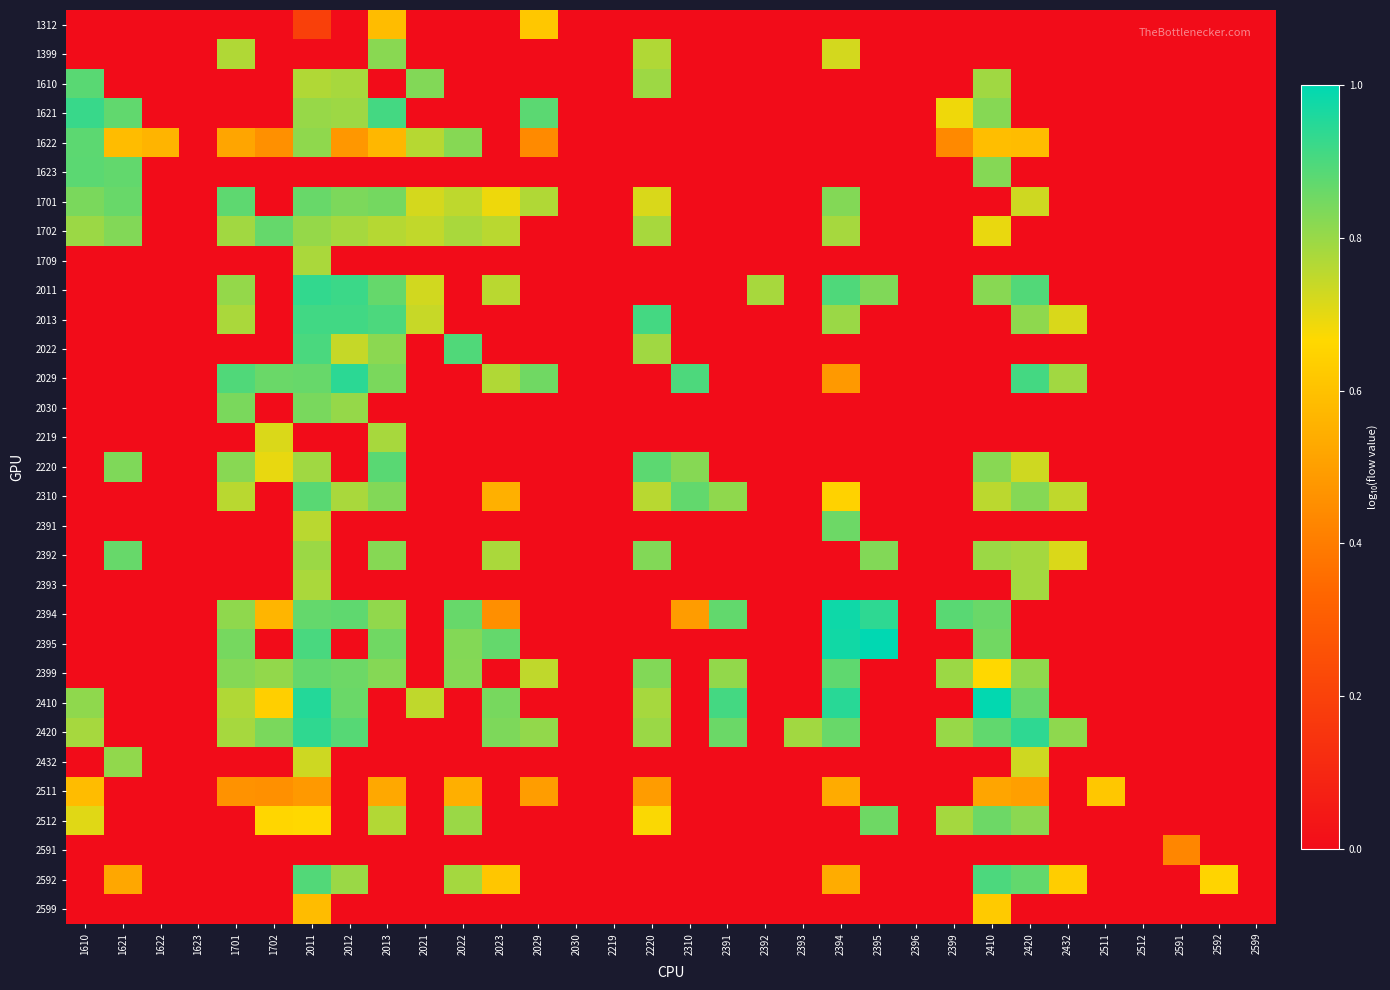

Reading left to right, list all the values displayed in this chart.

1312: 1610=0.0	1621=0.0	1622=0.0	1623=0.0	1701=0.0	1702=0.0	2011=0.2	2012=0.0	2013=0.6	2021=0.0	2022=0.0	2023=0.0	2029=0.6	2030=0.0	2219=0.0	2220=0.0	2310=0.0	2391=0.0	2392=0.0	2393=0.0	2394=0.0	2395=0.0	2396=0.0	2399=0.0	2410=0.0	2420=0.0	2432=0.0	2511=0.0	2512=0.0	2591=0.0	2592=0.0	2599=0.0
1399: 1610=0.0	1621=0.0	1622=0.0	1623=0.0	1701=0.8	1702=0.0	2011=0.0	2012=0.0	2013=0.8	2021=0.0	2022=0.0	2023=0.0	2029=0.0	2030=0.0	2219=0.0	2220=0.8	2310=0.0	2391=0.0	2392=0.0	2393=0.0	2394=0.7	2395=0.0	2396=0.0	2399=0.0	2410=0.0	2420=0.0	2432=0.0	2511=0.0	2512=0.0	2591=0.0	2592=0.0	2599=0.0
1610: 1610=0.9	1621=0.0	1622=0.0	1623=0.0	1701=0.0	1702=0.0	2011=0.8	2012=0.8	2013=0.0	2021=0.8	2022=0.0	2023=0.0	2029=0.0	2030=0.0	2219=0.0	2220=0.8	2310=0.0	2391=0.0	2392=0.0	2393=0.0	2394=0.0	2395=0.0	2396=0.0	2399=0.0	2410=0.8	2420=0.0	2432=0.0	2511=0.0	2512=0.0	2591=0.0	2592=0.0	2599=0.0
1621: 1610=0.9	1621=0.9	1622=0.0	1623=0.0	1701=0.0	1702=0.0	2011=0.8	2012=0.8	2013=0.9	2021=0.0	2022=0.0	2023=0.0	2029=0.9	2030=0.0	2219=0.0	2220=0.0	2310=0.0	2391=0.0	2392=0.0	2393=0.0	2394=0.0	2395=0.0	2396=0.0	2399=0.7	2410=0.8	2420=0.0	2432=0.0	2511=0.0	2512=0.0	2591=0.0	2592=0.0	2599=0.0
1622: 1610=0.9	1621=0.6	1622=0.6	1623=0.0	1701=0.5	1702=0.5	2011=0.8	2012=0.5	2013=0.6	2021=0.8	2022=0.8	2023=0.0	2029=0.4	2030=0.0	2219=0.0	2220=0.0	2310=0.0	2391=0.0	2392=0.0	2393=0.0	2394=0.0	2395=0.0	2396=0.0	2399=0.4	2410=0.6	2420=0.6	2432=0.0	2511=0.0	2512=0.0	2591=0.0	2592=0.0	2599=0.0
1623: 1610=0.9	1621=0.9	1622=0.0	1623=0.0	1701=0.0	1702=0.0	2011=0.0	2012=0.0	2013=0.0	2021=0.0	2022=0.0	2023=0.0	2029=0.0	2030=0.0	2219=0.0	2220=0.0	2310=0.0	2391=0.0	2392=0.0	2393=0.0	2394=0.0	2395=0.0	2396=0.0	2399=0.0	2410=0.8	2420=0.0	2432=0.0	2511=0.0	2512=0.0	2591=0.0	2592=0.0	2599=0.0
1701: 1610=0.8	1621=0.9	1622=0.0	1623=0.0	1701=0.9	1702=0.0	2011=0.9	2012=0.8	2013=0.8	2021=0.7	2022=0.8	2023=0.7	2029=0.8	2030=0.0	2219=0.0	2220=0.7	2310=0.0	2391=0.0	2392=0.0	2393=0.0	2394=0.8	2395=0.0	2396=0.0	2399=0.0	2410=0.0	2420=0.7	2432=0.0	2511=0.0	2512=0.0	2591=0.0	2592=0.0	2599=0.0
1702: 1610=0.8	1621=0.8	1622=0.0	1623=0.0	1701=0.8	1702=0.9	2011=0.8	2012=0.8	2013=0.8	2021=0.7	2022=0.8	2023=0.8	2029=0.0	2030=0.0	2219=0.0	2220=0.8	2310=0.0	2391=0.0	2392=0.0	2393=0.0	2394=0.8	2395=0.0	2396=0.0	2399=0.0	2410=0.7	2420=0.0	2432=0.0	2511=0.0	2512=0.0	2591=0.0	2592=0.0	2599=0.0
1709: 1610=0.0	1621=0.0	1622=0.0	1623=0.0	1701=0.0	1702=0.0	2011=0.8	2012=0.0	2013=0.0	2021=0.0	2022=0.0	2023=0.0	2029=0.0	2030=0.0	2219=0.0	2220=0.0	2310=0.0	2391=0.0	2392=0.0	2393=0.0	2394=0.0	2395=0.0	2396=0.0	2399=0.0	2410=0.0	2420=0.0	2432=0.0	2511=0.0	2512=0.0	2591=0.0	2592=0.0	2599=0.0
2011: 1610=0.0	1621=0.0	1622=0.0	1623=0.0	1701=0.8	1702=0.0	2011=0.9	2012=0.9	2013=0.9	2021=0.7	2022=0.0	2023=0.8	2029=0.0	2030=0.0	2219=0.0	2220=0.0	2310=0.0	2391=0.0	2392=0.8	2393=0.0	2394=0.9	2395=0.8	2396=0.0	2399=0.0	2410=0.8	2420=0.9	2432=0.0	2511=0.0	2512=0.0	2591=0.0	2592=0.0	2599=0.0
2013: 1610=0.0	1621=0.0	1622=0.0	1623=0.0	1701=0.8	1702=0.0	2011=0.9	2012=0.9	2013=0.9	2021=0.7	2022=0.0	2023=0.0	2029=0.0	2030=0.0	2219=0.0	2220=0.9	2310=0.0	2391=0.0	2392=0.0	2393=0.0	2394=0.8	2395=0.0	2396=0.0	2399=0.0	2410=0.0	2420=0.8	2432=0.7	2511=0.0	2512=0.0	2591=0.0	2592=0.0	2599=0.0
2022: 1610=0.0	1621=0.0	1622=0.0	1623=0.0	1701=0.0	1702=0.0	2011=0.9	2012=0.7	2013=0.8	2021=0.0	2022=0.9	2023=0.0	2029=0.0	2030=0.0	2219=0.0	2220=0.8	2310=0.0	2391=0.0	2392=0.0	2393=0.0	2394=0.0	2395=0.0	2396=0.0	2399=0.0	2410=0.0	2420=0.0	2432=0.0	2511=0.0	2512=0.0	2591=0.0	2592=0.0	2599=0.0
2029: 1610=0.0	1621=0.0	1622=0.0	1623=0.0	1701=0.9	1702=0.9	2011=0.9	2012=0.9	2013=0.8	2021=0.0	2022=0.0	2023=0.8	2029=0.9	2030=0.0	2219=0.0	2220=0.0	2310=0.9	2391=0.0	2392=0.0	2393=0.0	2394=0.5	2395=0.0	2396=0.0	2399=0.0	2410=0.0	2420=0.9	2432=0.8	2511=0.0	2512=0.0	2591=0.0	2592=0.0	2599=0.0
2030: 1610=0.0	1621=0.0	1622=0.0	1623=0.0	1701=0.8	1702=0.0	2011=0.8	2012=0.8	2013=0.0	2021=0.0	2022=0.0	2023=0.0	2029=0.0	2030=0.0	2219=0.0	2220=0.0	2310=0.0	2391=0.0	2392=0.0	2393=0.0	2394=0.0	2395=0.0	2396=0.0	2399=0.0	2410=0.0	2420=0.0	2432=0.0	2511=0.0	2512=0.0	2591=0.0	2592=0.0	2599=0.0
2219: 1610=0.0	1621=0.0	1622=0.0	1623=0.0	1701=0.0	1702=0.7	2011=0.0	2012=0.0	2013=0.8	2021=0.0	2022=0.0	2023=0.0	2029=0.0	2030=0.0	2219=0.0	2220=0.0	2310=0.0	2391=0.0	2392=0.0	2393=0.0	2394=0.0	2395=0.0	2396=0.0	2399=0.0	2410=0.0	2420=0.0	2432=0.0	2511=0.0	2512=0.0	2591=0.0	2592=0.0	2599=0.0
2220: 1610=0.0	1621=0.8	1622=0.0	1623=0.0	1701=0.8	1702=0.7	2011=0.8	2012=0.0	2013=0.9	2021=0.0	2022=0.0	2023=0.0	2029=0.0	2030=0.0	2219=0.0	2220=0.9	2310=0.8	2391=0.0	2392=0.0	2393=0.0	2394=0.0	2395=0.0	2396=0.0	2399=0.0	2410=0.8	2420=0.7	2432=0.0	2511=0.0	2512=0.0	2591=0.0	2592=0.0	2599=0.0
2310: 1610=0.0	1621=0.0	1622=0.0	1623=0.0	1701=0.8	1702=0.0	2011=0.9	2012=0.8	2013=0.8	2021=0.0	2022=0.0	2023=0.6	2029=0.0	2030=0.0	2219=0.0	2220=0.8	2310=0.9	2391=0.8	2392=0.0	2393=0.0	2394=0.6	2395=0.0	2396=0.0	2399=0.0	2410=0.8	2420=0.8	2432=0.7	2511=0.0	2512=0.0	2591=0.0	2592=0.0	2599=0.0
2391: 1610=0.0	1621=0.0	1622=0.0	1623=0.0	1701=0.0	1702=0.0	2011=0.8	2012=0.0	2013=0.0	2021=0.0	2022=0.0	2023=0.0	2029=0.0	2030=0.0	2219=0.0	2220=0.0	2310=0.0	2391=0.0	2392=0.0	2393=0.0	2394=0.9	2395=0.0	2396=0.0	2399=0.0	2410=0.0	2420=0.0	2432=0.0	2511=0.0	2512=0.0	2591=0.0	2592=0.0	2599=0.0
2392: 1610=0.0	1621=0.9	1622=0.0	1623=0.0	1701=0.0	1702=0.0	2011=0.8	2012=0.0	2013=0.8	2021=0.0	2022=0.0	2023=0.8	2029=0.0	2030=0.0	2219=0.0	2220=0.8	2310=0.0	2391=0.0	2392=0.0	2393=0.0	2394=0.0	2395=0.8	2396=0.0	2399=0.0	2410=0.8	2420=0.8	2432=0.7	2511=0.0	2512=0.0	2591=0.0	2592=0.0	2599=0.0
2393: 1610=0.0	1621=0.0	1622=0.0	1623=0.0	1701=0.0	1702=0.0	2011=0.8	2012=0.0	2013=0.0	2021=0.0	2022=0.0	2023=0.0	2029=0.0	2030=0.0	2219=0.0	2220=0.0	2310=0.0	2391=0.0	2392=0.0	2393=0.0	2394=0.0	2395=0.0	2396=0.0	2399=0.0	2410=0.0	2420=0.8	2432=0.0	2511=0.0	2512=0.0	2591=0.0	2592=0.0	2599=0.0
2394: 1610=0.0	1621=0.0	1622=0.0	1623=0.0	1701=0.8	1702=0.6	2011=0.9	2012=0.9	2013=0.8	2021=0.0	2022=0.9	2023=0.5	2029=0.0	2030=0.0	2219=0.0	2220=0.0	2310=0.5	2391=0.9	2392=0.0	2393=0.0	2394=1.0	2395=0.9	2396=0.0	2399=0.9	2410=0.9	2420=0.0	2432=0.0	2511=0.0	2512=0.0	2591=0.0	2592=0.0	2599=0.0
2395: 1610=0.0	1621=0.0	1622=0.0	1623=0.0	1701=0.8	1702=0.0	2011=0.9	2012=0.0	2013=0.9	2021=0.0	2022=0.8	2023=0.9	2029=0.0	2030=0.0	2219=0.0	2220=0.0	2310=0.0	2391=0.0	2392=0.0	2393=0.0	2394=1.0	2395=1.0	2396=0.0	2399=0.0	2410=0.9	2420=0.0	2432=0.0	2511=0.0	2512=0.0	2591=0.0	2592=0.0	2599=0.0
2399: 1610=0.0	1621=0.0	1622=0.0	1623=0.0	1701=0.8	1702=0.8	2011=0.9	2012=0.9	2013=0.8	2021=0.0	2022=0.8	2023=0.0	2029=0.7	2030=0.0	2219=0.0	2220=0.8	2310=0.0	2391=0.8	2392=0.0	2393=0.0	2394=0.9	2395=0.0	2396=0.0	2399=0.8	2410=0.7	2420=0.8	2432=0.0	2511=0.0	2512=0.0	2591=0.0	2592=0.0	2599=0.0
2410: 1610=0.8	1621=0.0	1622=0.0	1623=0.0	1701=0.8	1702=0.6	2011=1.0	2012=0.9	2013=0.0	2021=0.7	2022=0.0	2023=0.8	2029=0.0	2030=0.0	2219=0.0	2220=0.8	2310=0.0	2391=0.9	2392=0.0	2393=0.0	2394=0.9	2395=0.0	2396=0.0	2399=0.0	2410=1.0	2420=0.9	2432=0.0	2511=0.0	2512=0.0	2591=0.0	2592=0.0	2599=0.0
2420: 1610=0.8	1621=0.0	1622=0.0	1623=0.0	1701=0.8	1702=0.8	2011=0.9	2012=0.9	2013=0.0	2021=0.0	2022=0.0	2023=0.8	2029=0.8	2030=0.0	2219=0.0	2220=0.8	2310=0.0	2391=0.9	2392=0.0	2393=0.8	2394=0.9	2395=0.0	2396=0.0	2399=0.8	2410=0.9	2420=0.9	2432=0.8	2511=0.0	2512=0.0	2591=0.0	2592=0.0	2599=0.0
2432: 1610=0.0	1621=0.8	1622=0.0	1623=0.0	1701=0.0	1702=0.0	2011=0.7	2012=0.0	2013=0.0	2021=0.0	2022=0.0	2023=0.0	2029=0.0	2030=0.0	2219=0.0	2220=0.0	2310=0.0	2391=0.0	2392=0.0	2393=0.0	2394=0.0	2395=0.0	2396=0.0	2399=0.0	2410=0.0	2420=0.7	2432=0.0	2511=0.0	2512=0.0	2591=0.0	2592=0.0	2599=0.0
2511: 1610=0.6	1621=0.0	1622=0.0	1623=0.0	1701=0.5	1702=0.5	2011=0.5	2012=0.0	2013=0.5	2021=0.0	2022=0.5	2023=0.0	2029=0.5	2030=0.0	2219=0.0	2220=0.5	2310=0.0	2391=0.0	2392=0.0	2393=0.0	2394=0.5	2395=0.0	2396=0.0	2399=0.0	2410=0.5	2420=0.5	2432=0.0	2511=0.6	2512=0.0	2591=0.0	2592=0.0	2599=0.0
2512: 1610=0.7	1621=0.0	1622=0.0	1623=0.0	1701=0.0	1702=0.7	2011=0.7	2012=0.0	2013=0.8	2021=0.0	2022=0.8	2023=0.0	2029=0.0	2030=0.0	2219=0.0	2220=0.7	2310=0.0	2391=0.0	2392=0.0	2393=0.0	2394=0.0	2395=0.9	2396=0.0	2399=0.8	2410=0.9	2420=0.8	2432=0.0	2511=0.0	2512=0.0	2591=0.0	2592=0.0	2599=0.0
2591: 1610=0.0	1621=0.0	1622=0.0	1623=0.0	1701=0.0	1702=0.0	2011=0.0	2012=0.0	2013=0.0	2021=0.0	2022=0.0	2023=0.0	2029=0.0	2030=0.0	2219=0.0	2220=0.0	2310=0.0	2391=0.0	2392=0.0	2393=0.0	2394=0.0	2395=0.0	2396=0.0	2399=0.0	2410=0.0	2420=0.0	2432=0.0	2511=0.0	2512=0.0	2591=0.4	2592=0.0	2599=0.0
2592: 1610=0.0	1621=0.5	1622=0.0	1623=0.0	1701=0.0	1702=0.0	2011=0.9	2012=0.8	2013=0.0	2021=0.0	2022=0.8	2023=0.6	2029=0.0	2030=0.0	2219=0.0	2220=0.0	2310=0.0	2391=0.0	2392=0.0	2393=0.0	2394=0.5	2395=0.0	2396=0.0	2399=0.0	2410=0.9	2420=0.9	2432=0.6	2511=0.0	2512=0.0	2591=0.0	2592=0.7	2599=0.0
2599: 1610=0.0	1621=0.0	1622=0.0	1623=0.0	1701=0.0	1702=0.0	2011=0.6	2012=0.0	2013=0.0	2021=0.0	2022=0.0	2023=0.0	2029=0.0	2030=0.0	2219=0.0	2220=0.0	2310=0.0	2391=0.0	2392=0.0	2393=0.0	2394=0.0	2395=0.0	2396=0.0	2399=0.0	2410=0.6	2420=0.0	2432=0.0	2511=0.0	2512=0.0	2591=0.0	2592=0.0	2599=0.0